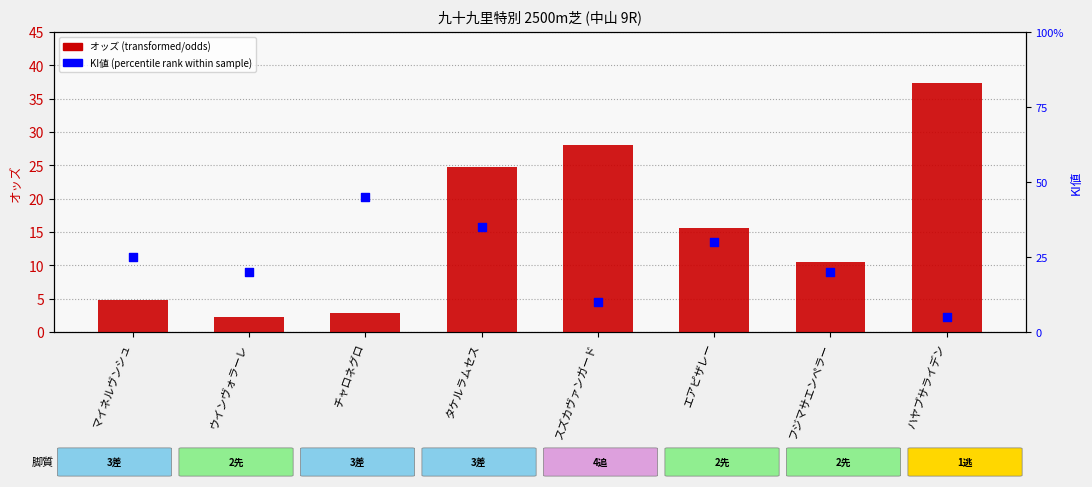

Which series contains the lowest Y value?

オッズ (odds)